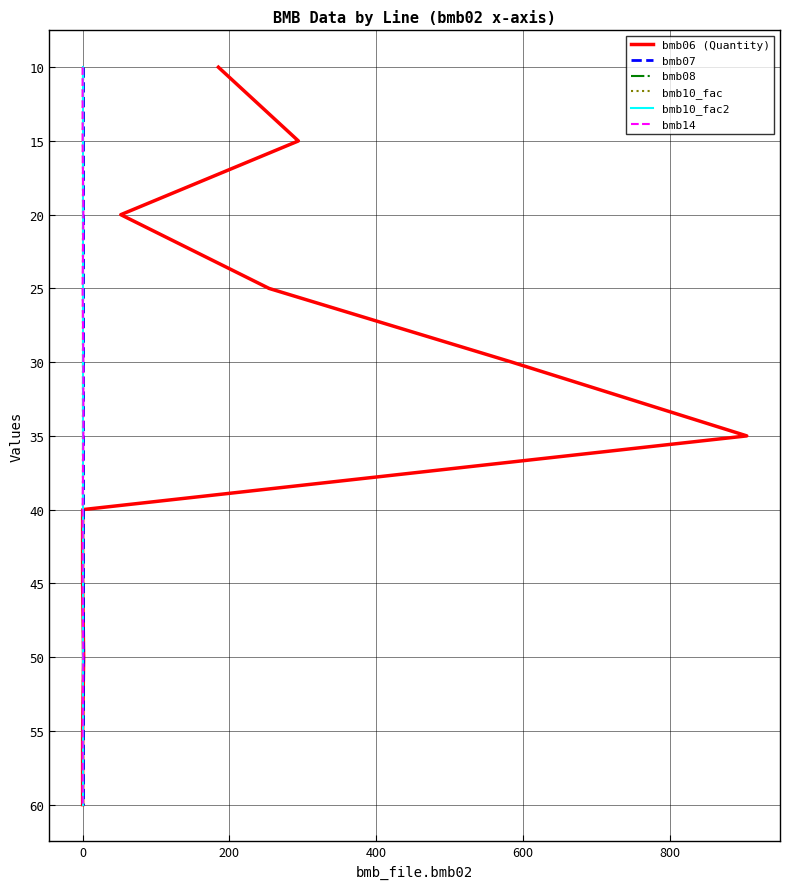

True or false: bmb10_fac has more than 2 interior local peaks.

False